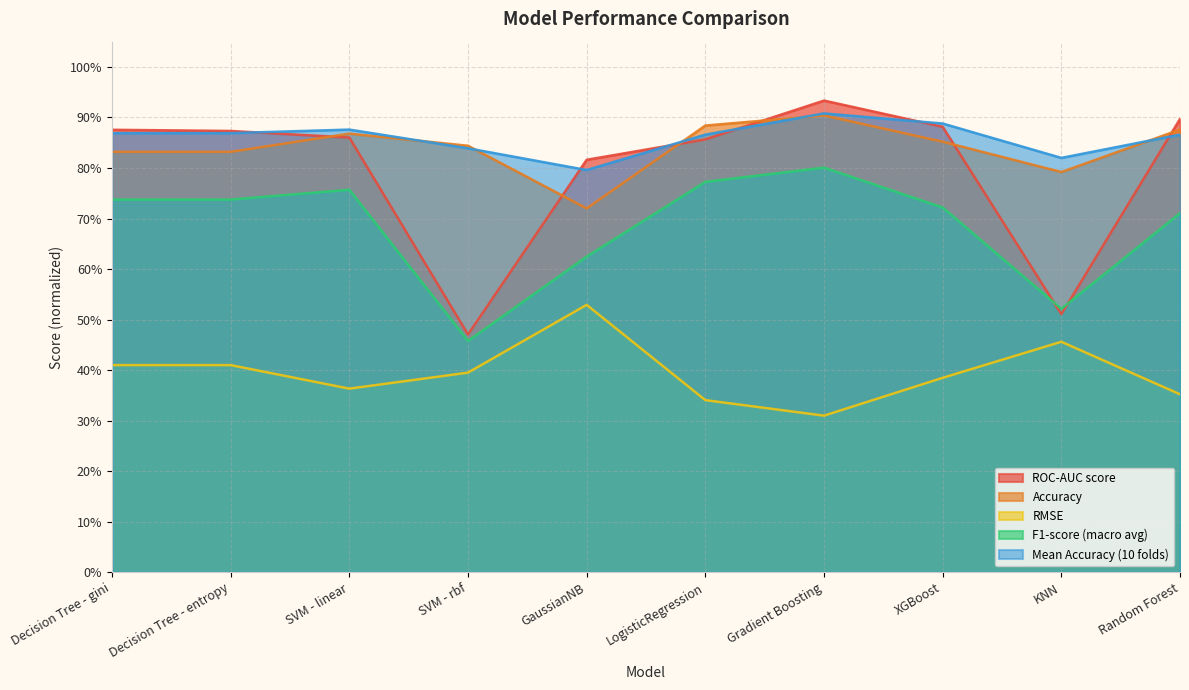

Is the value of Accuracy at GaussianNB greater than the value of RMSE at Gradient Boosting?

Yes